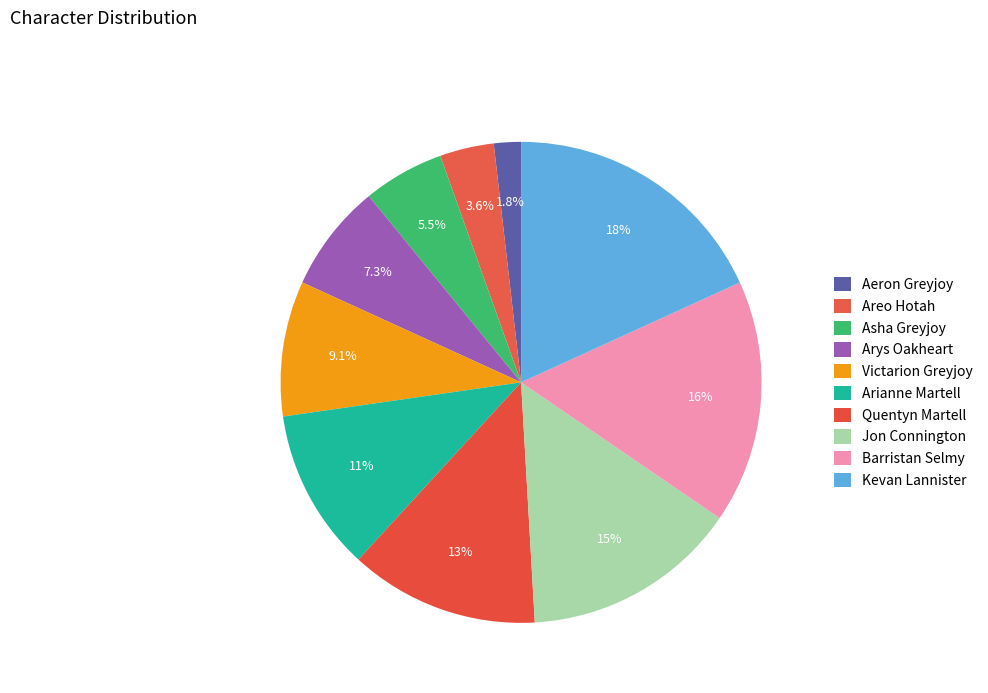

Count the number of slices in the pie.

10